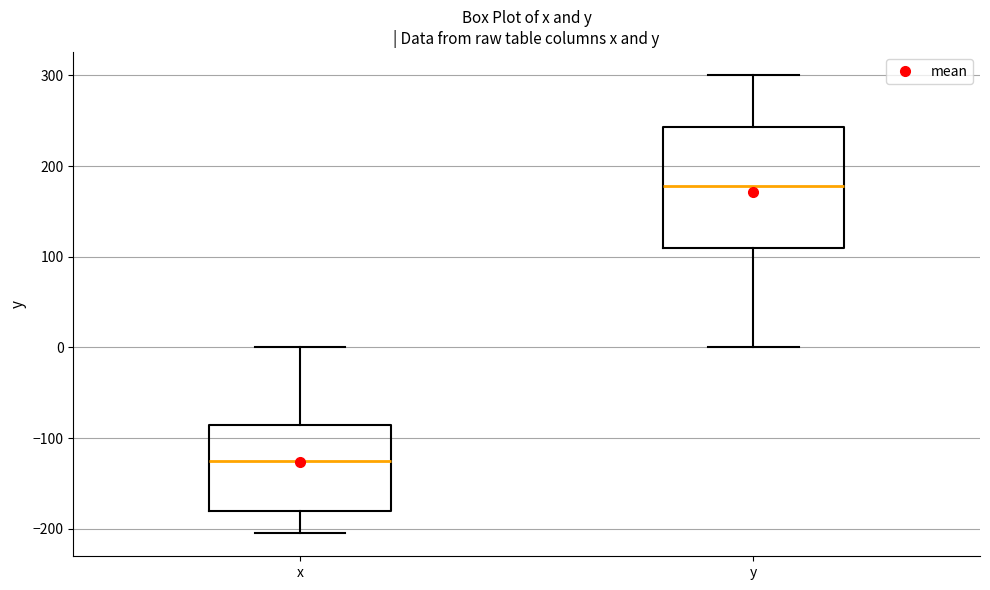

Reading left to right, transcribe this box plot: for each box, give where its median line is, the range the box spans, and where its two whiskers end, as read against the y-axis. The values are not printed on the chart, so give them approximately, as read against the axis.

x: median -130, box -180 to -90, whiskers -200 to 0
y: median 180, box 110 to 240, whiskers 0 to 300